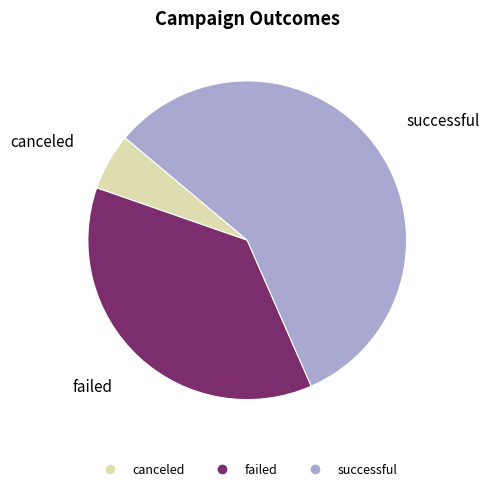

Between successful and canceled, which is larger?

successful